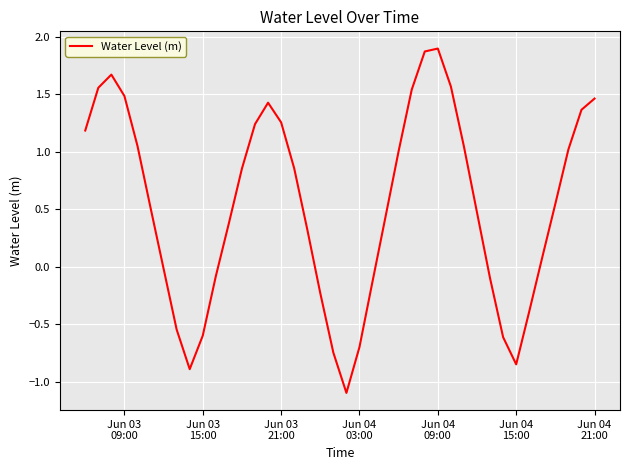

What is the difference between the maximum and minimum values?

3.0